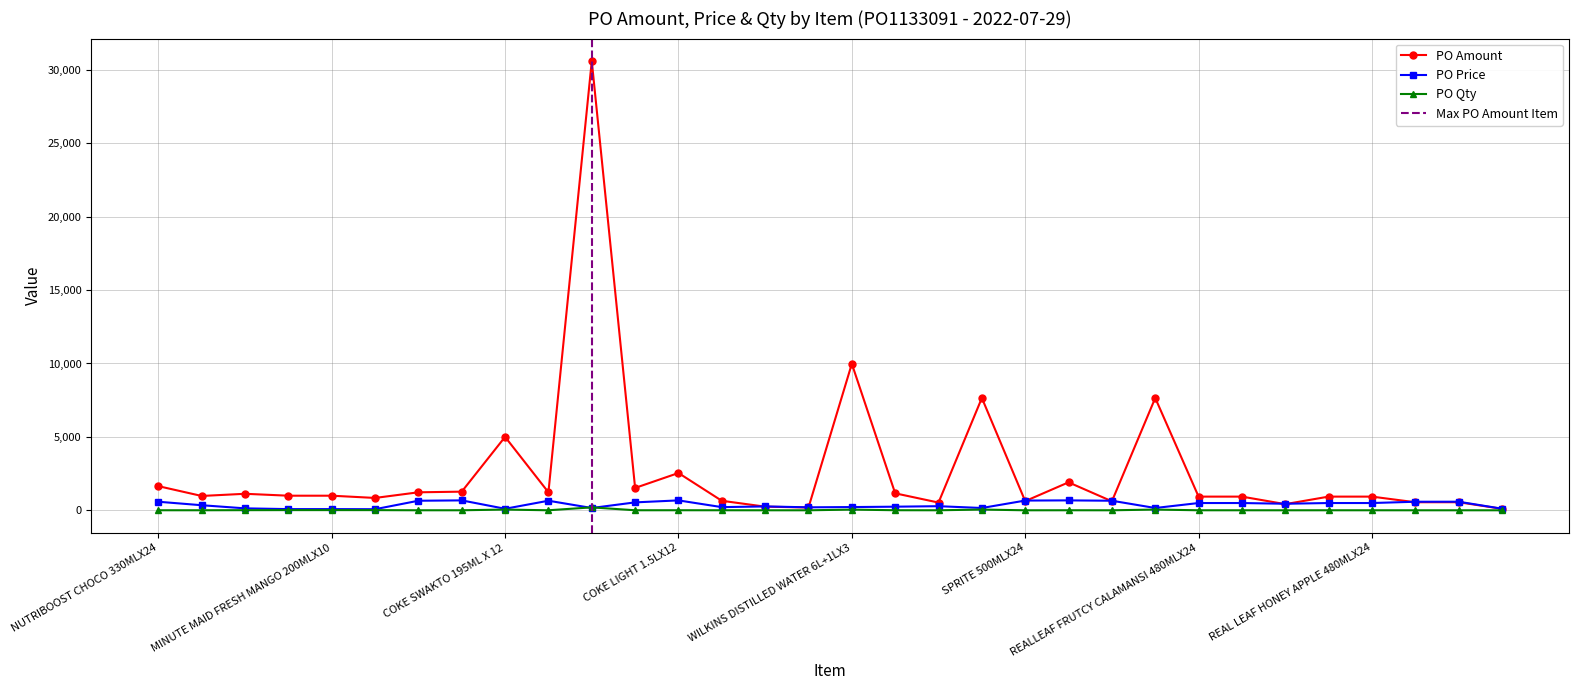

True or false: PO Qty and PO Amount intersect in this chart.

False